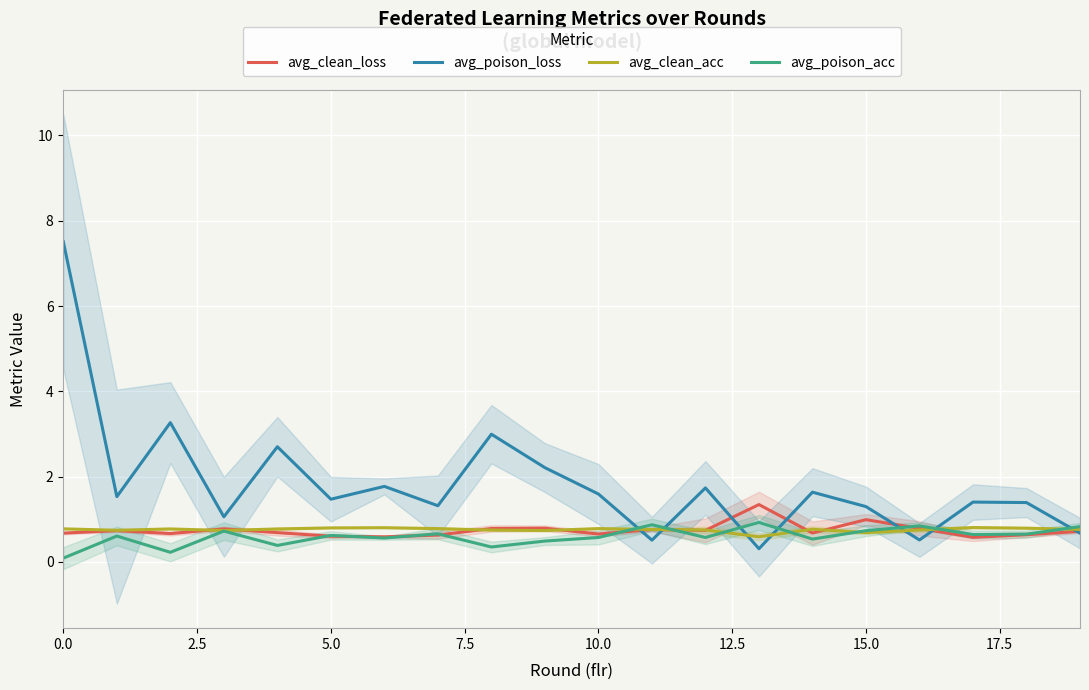

Is the value of avg_clean_acc at 10.0 greater than the value of avg_poison_acc at 0.0?

Yes